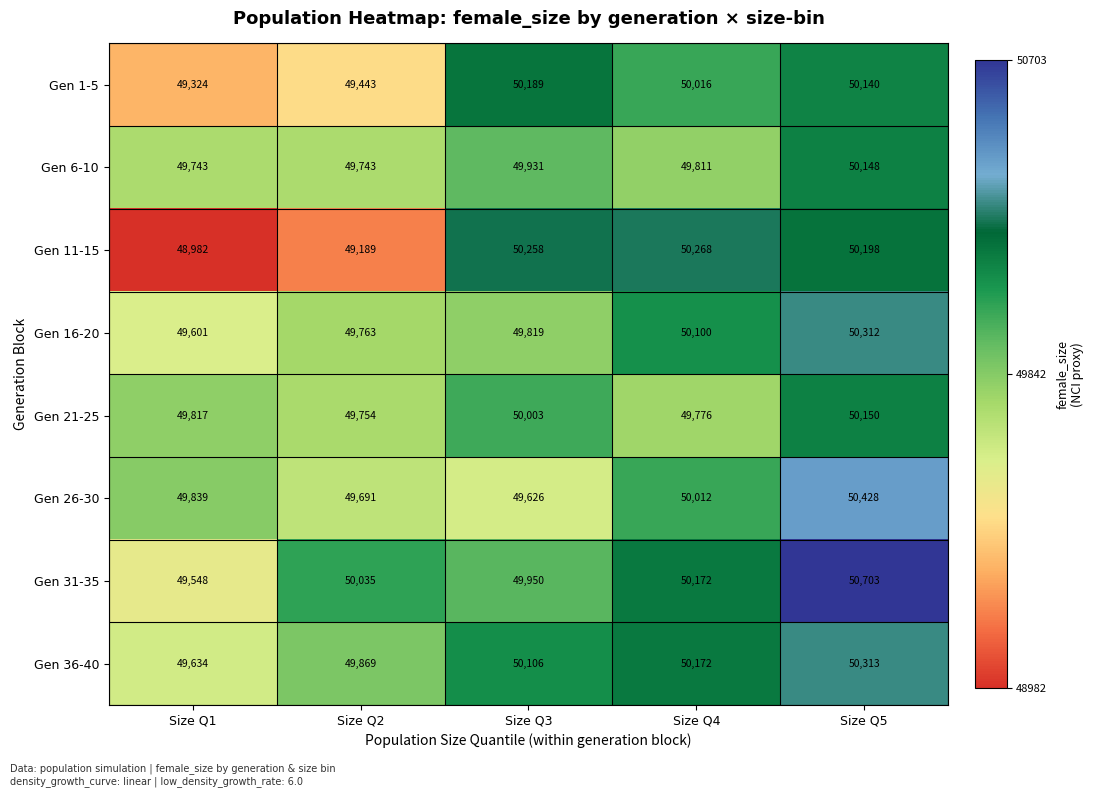

What is the maximum value shown in the chart?

50703